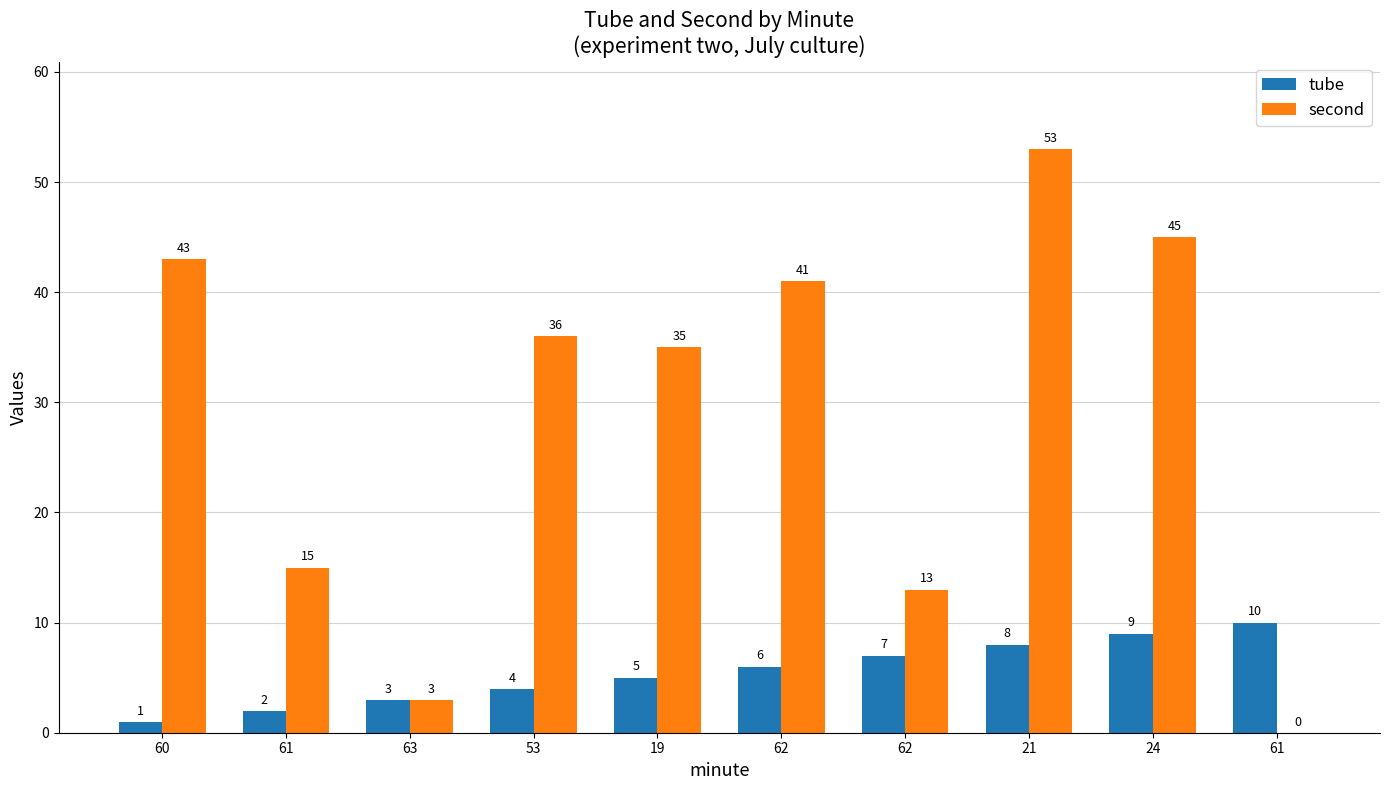

Are the bars horizontal?

No